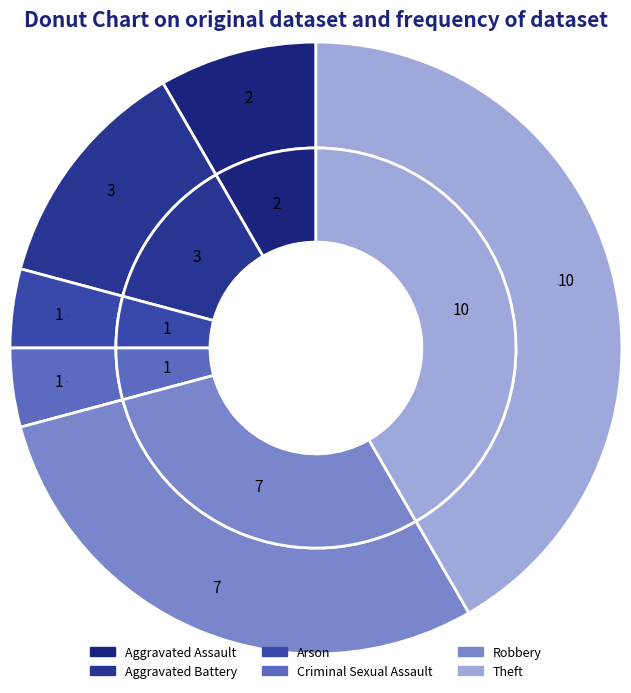

Is Robbery the majority of the pie?

No